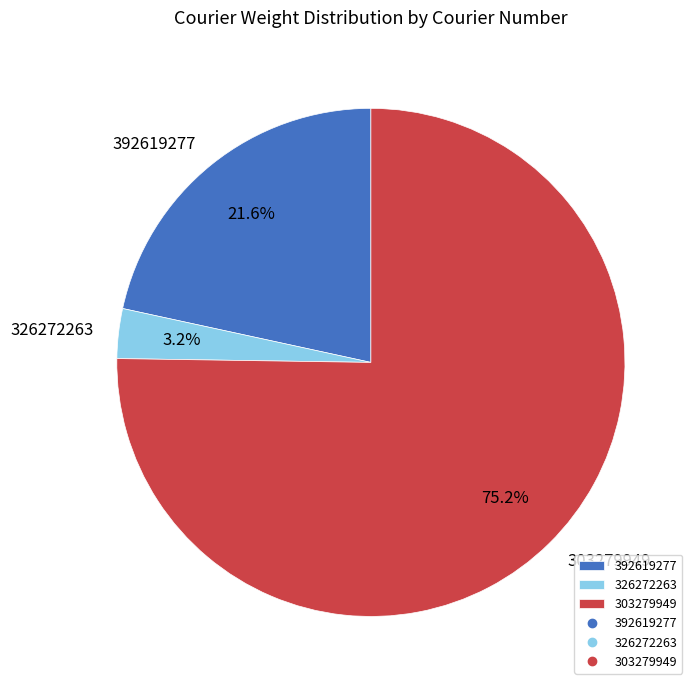

What is the smallest slice in the pie chart?

326272263